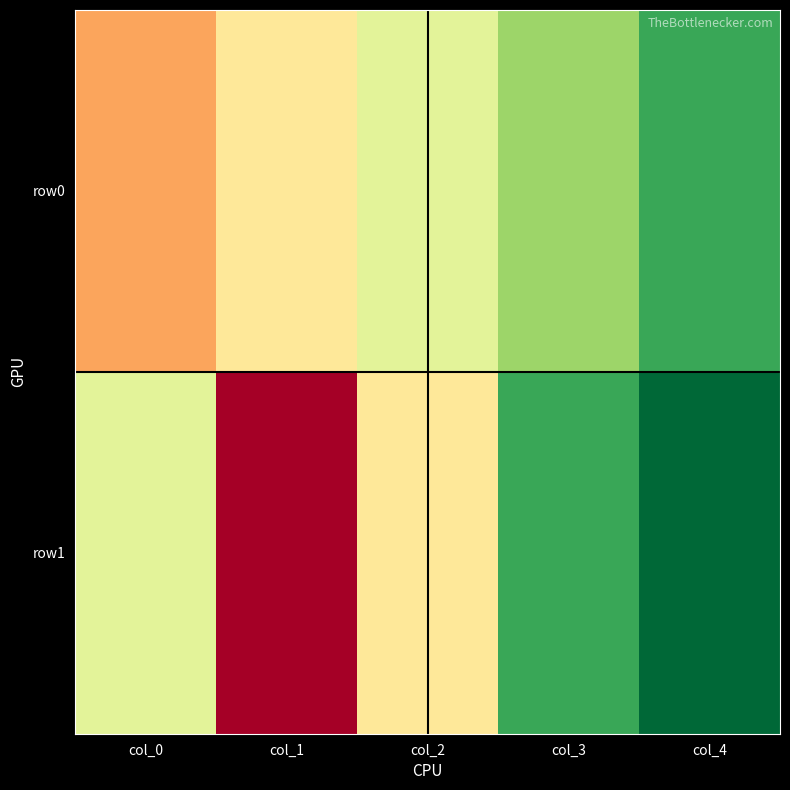

Which category has the lowest value across all series?

col_1